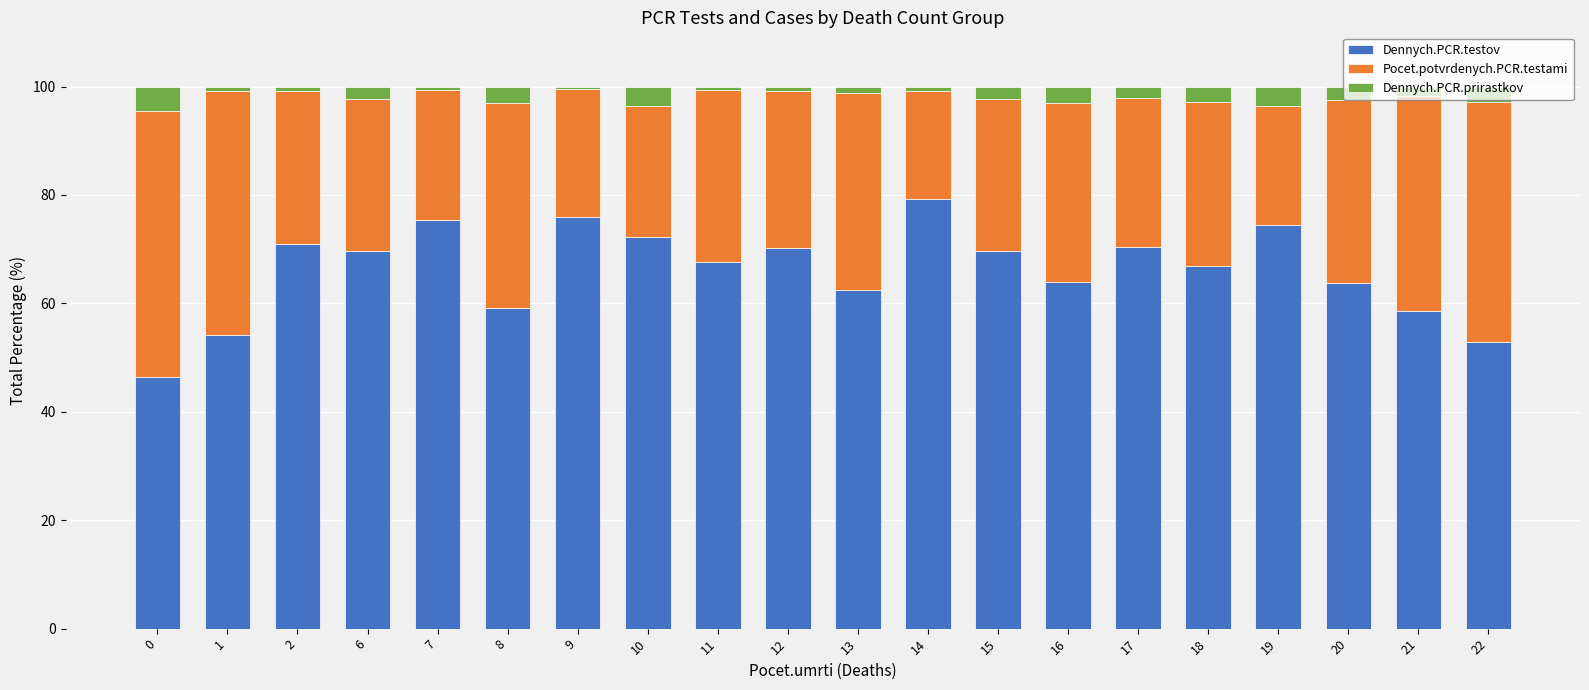

What are all the series names shown in the legend?

Dennych.PCR.testov, Pocet.potvrdenych.PCR.testami, Dennych.PCR.prirastkov